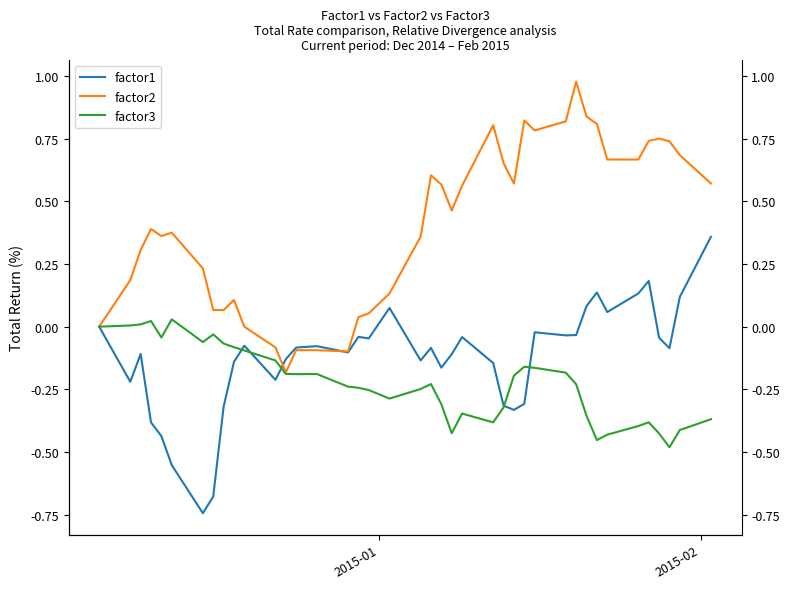

What are all the series names shown in the legend?

factor1, factor2, factor3